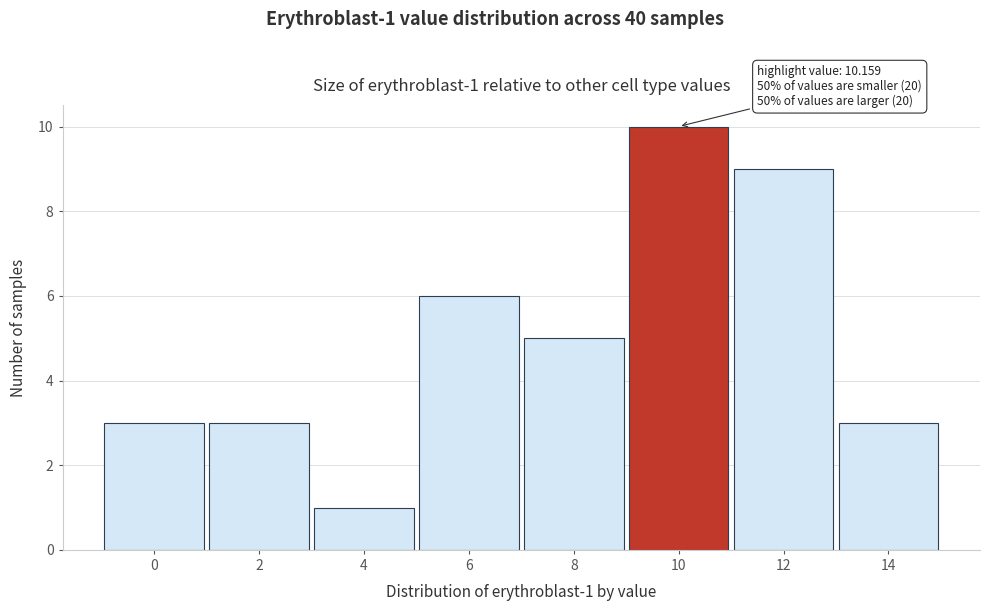

Reading right to left, what are all the values shown in this chart?

3	9	10	5	6	1	3	3